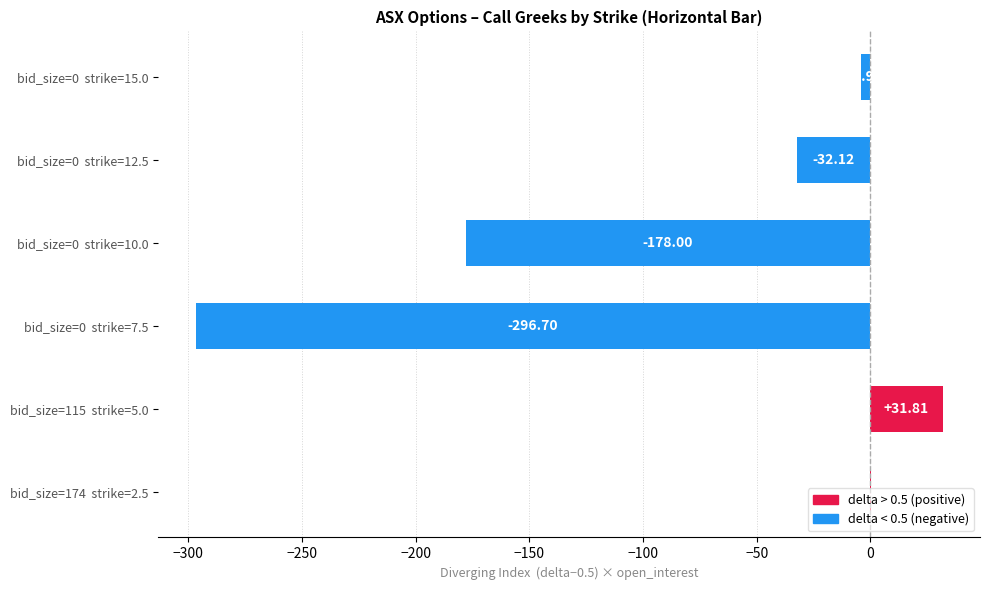

What is the change in value from bid_size=115  strike=5.0 to bid_size=0  strike=7.5?

-328.5